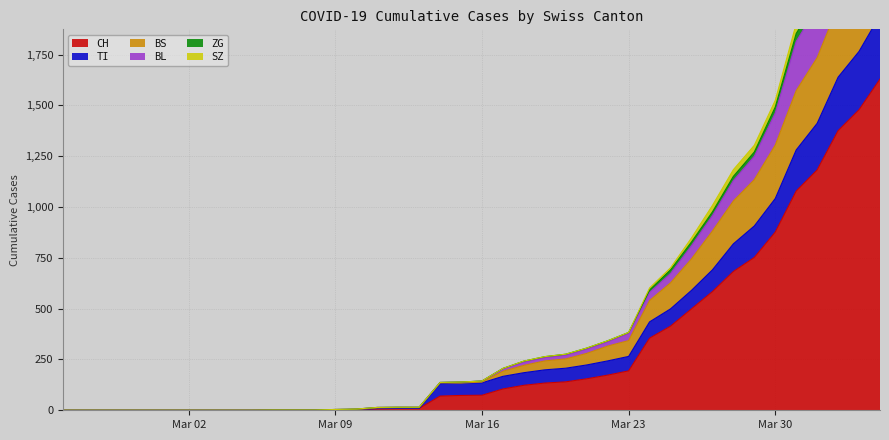

How many data points in ZG are less than 144?

20